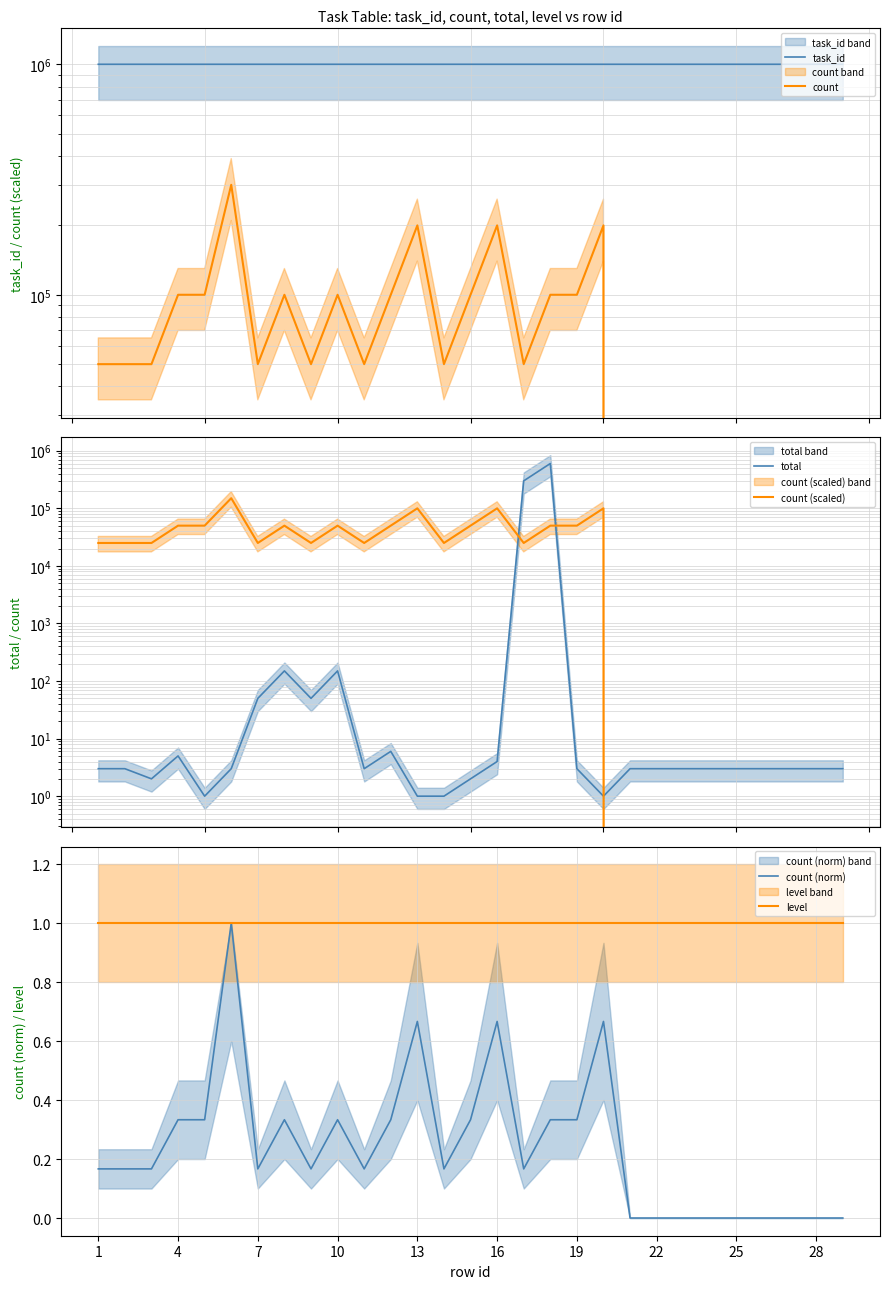

At 1, list the series in order from smallest to largest.

count (norm), level, total, count (scaled), count, task_id